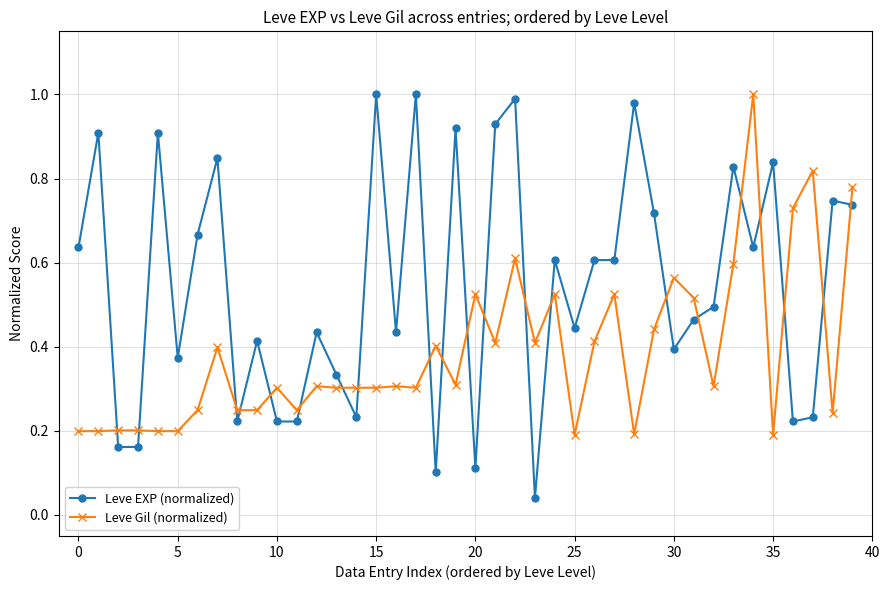

Which series has the widest spread of values?

Leve EXP (normalized)